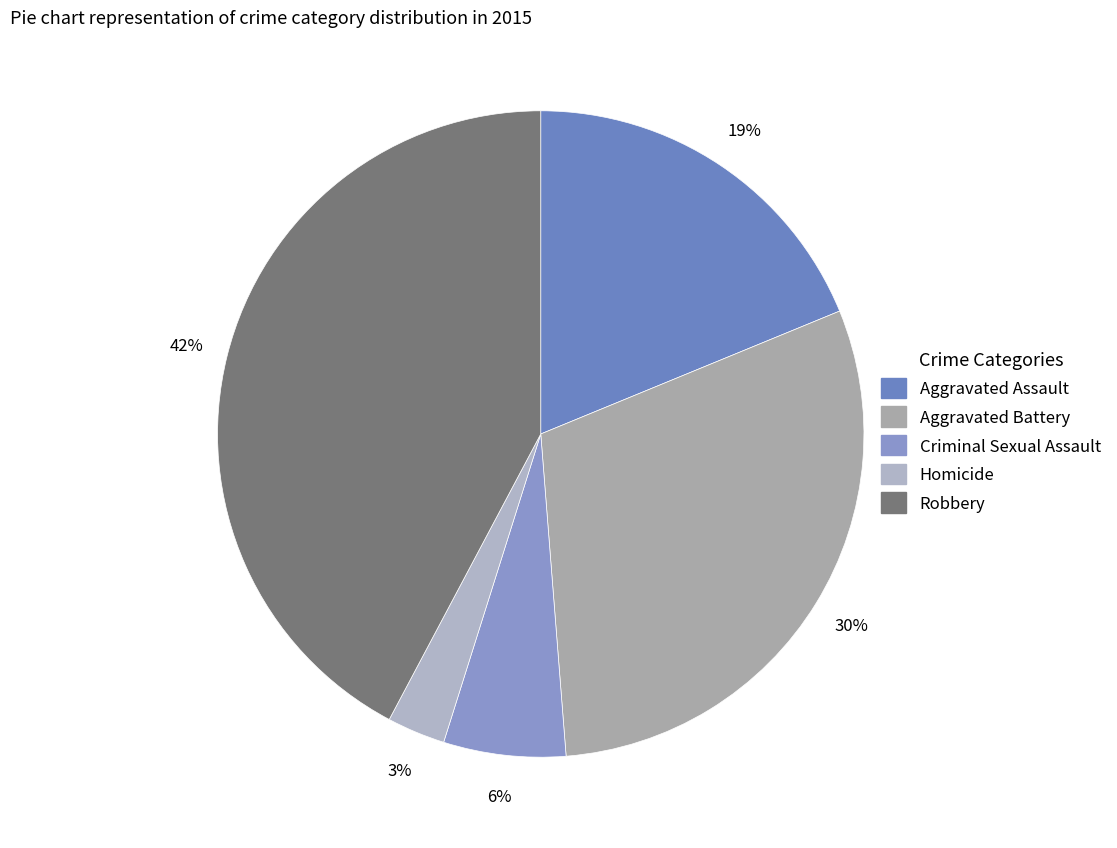

Is Homicide the majority of the pie?

No